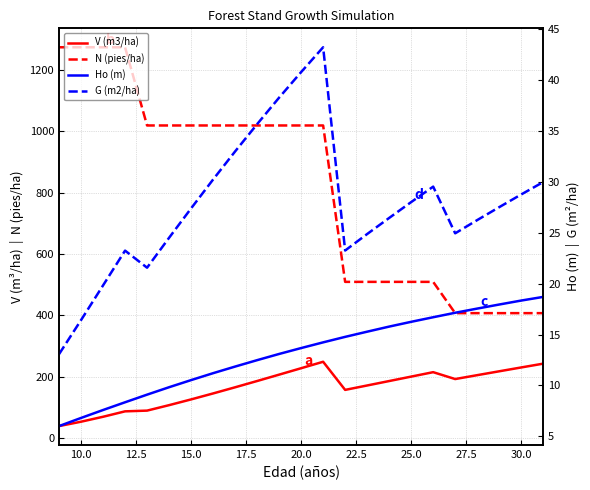

True or false: Ho (m) and N (pies/ha) cross at least once.

False